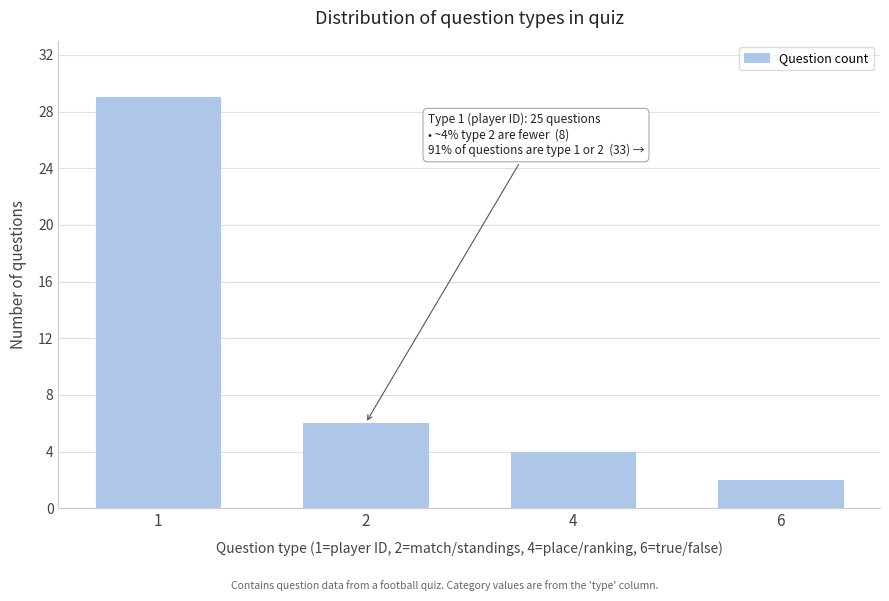

Reading left to right, transcribe all the data shown in this chart.

1=29	2=6	4=4	6=2